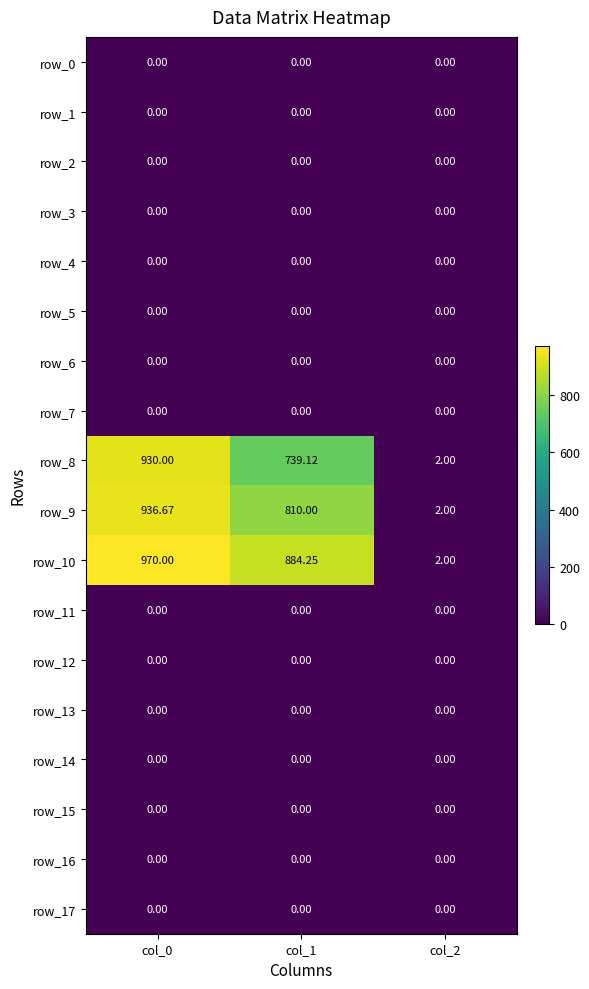

Which series changed the most between col_0 and col_2?

row_10